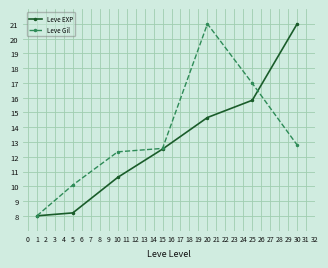

Where is the first local maximum for Leve Gil?

20